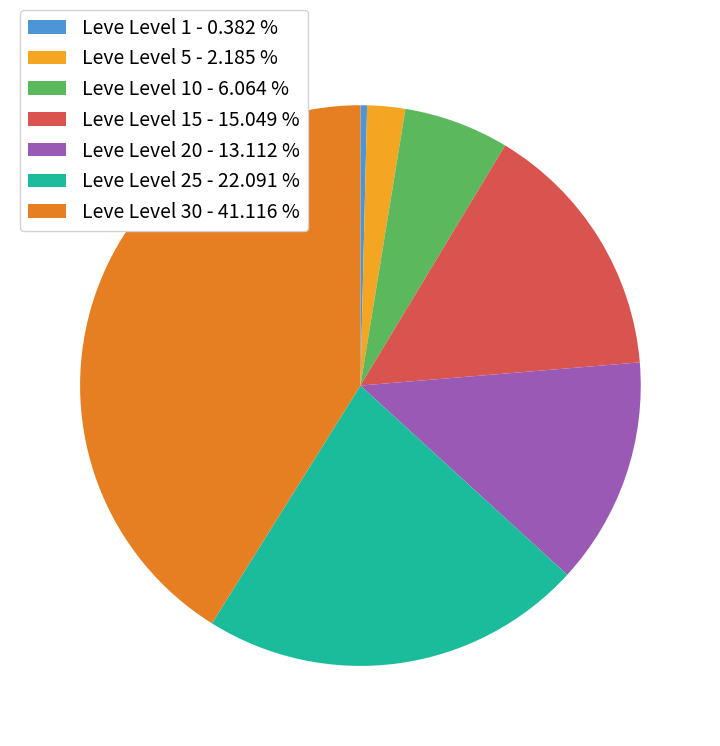

Does any single category account for the majority?

No